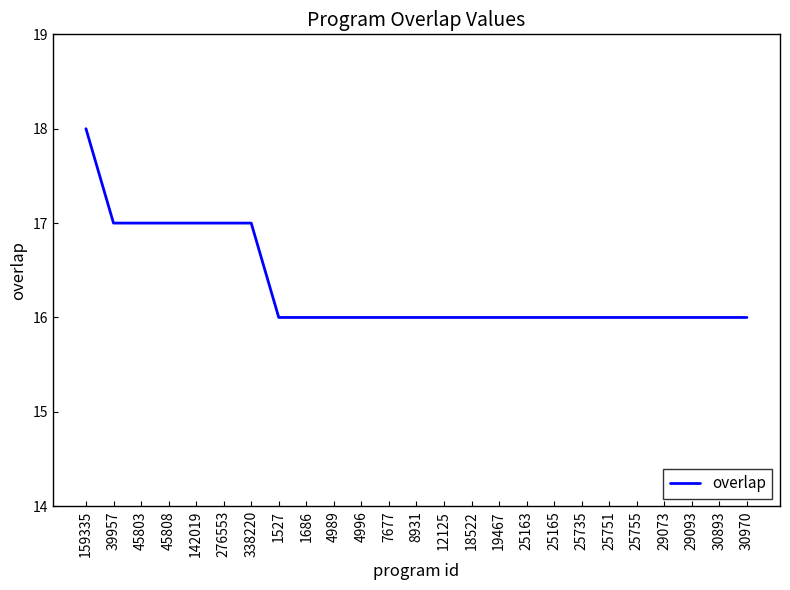

What value does the data have at 142019?

17